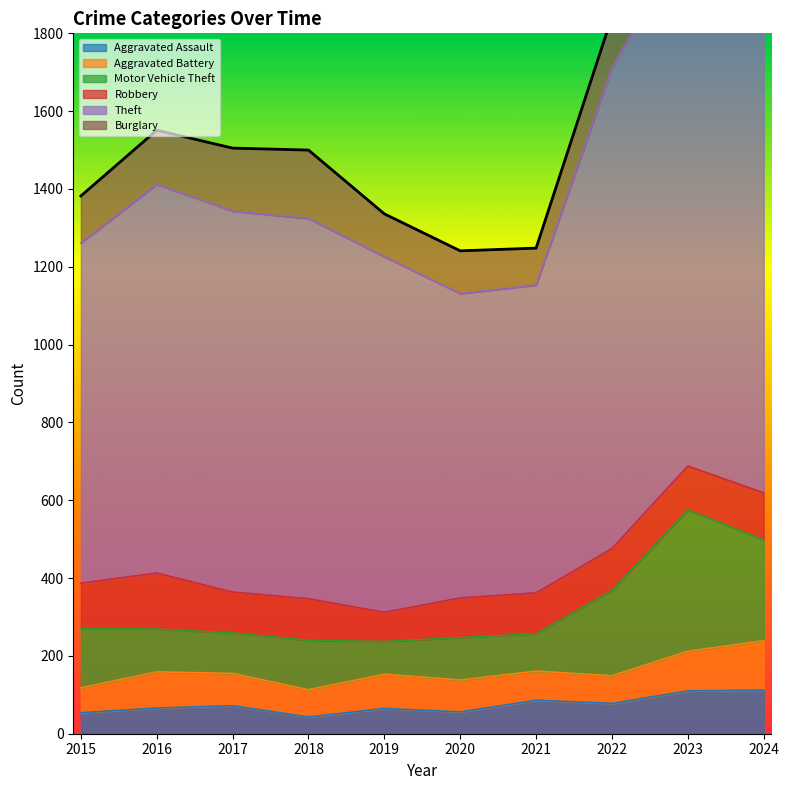

What is the difference between the Robbery values at 2015 and 2019?

42